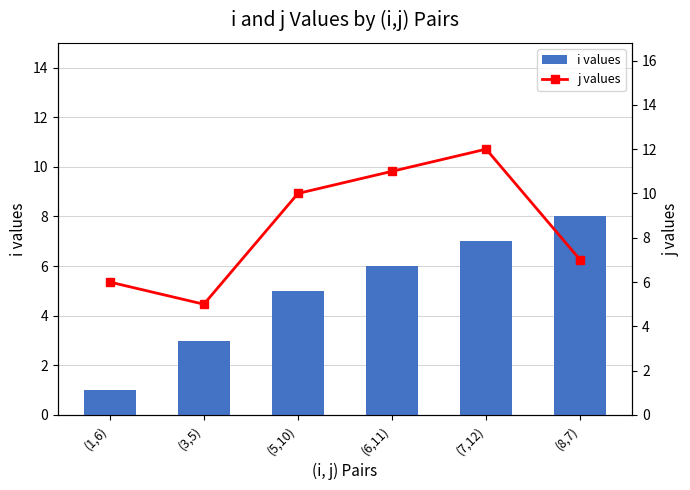

Rank the categories by j values value from lowest to highest.

(3,5), (1,6), (8,7), (5,10), (6,11), (7,12)